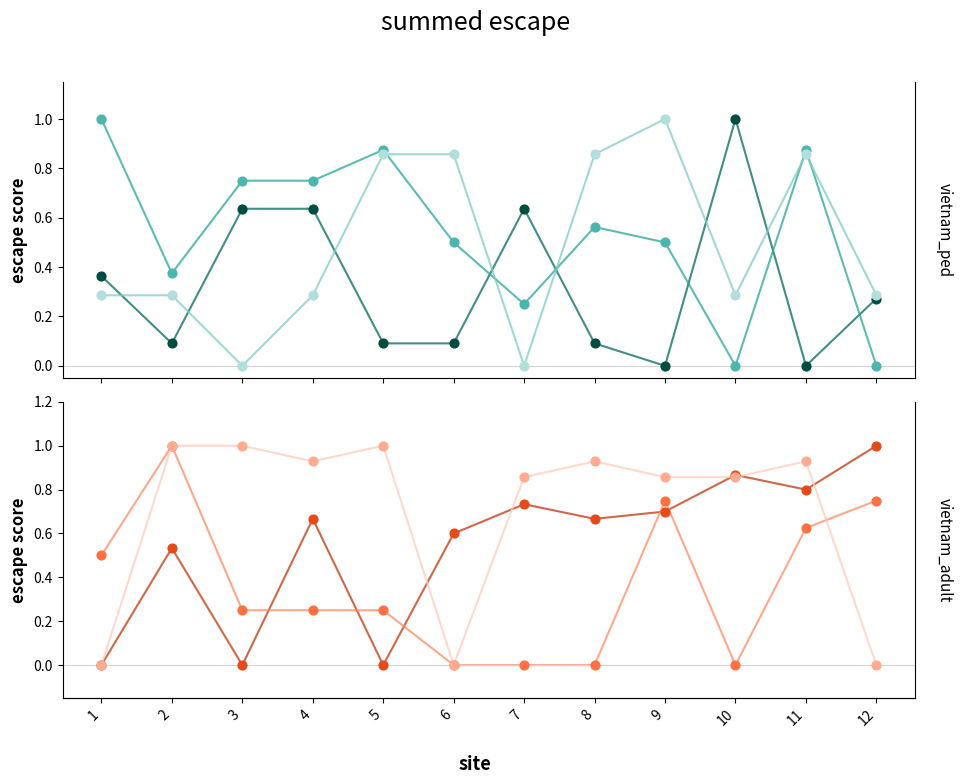

At how many categories does at least one series exceed 0?

12